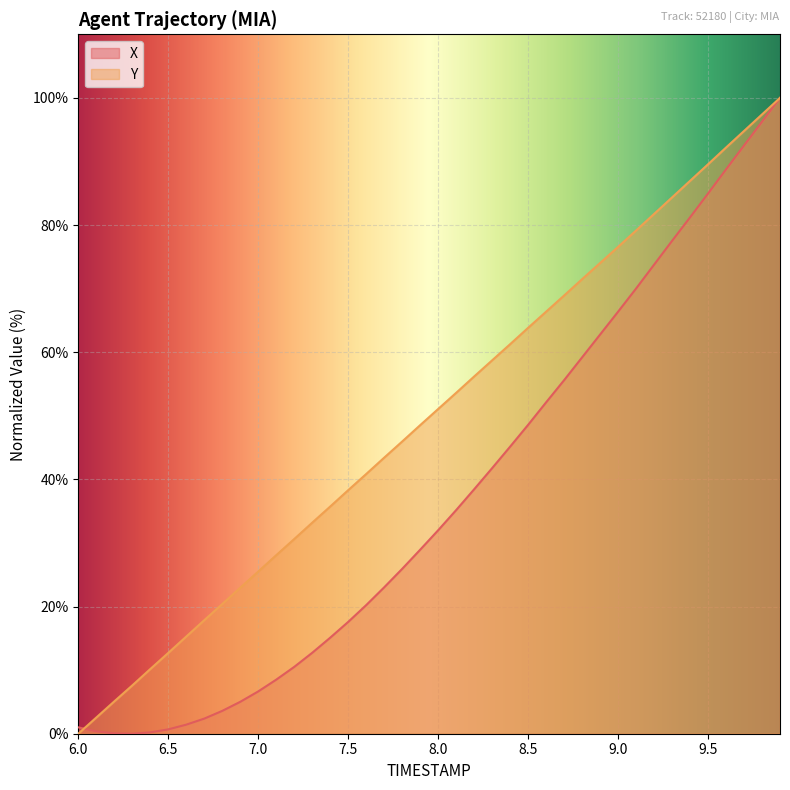

How many intersections are there between X and Y?

1